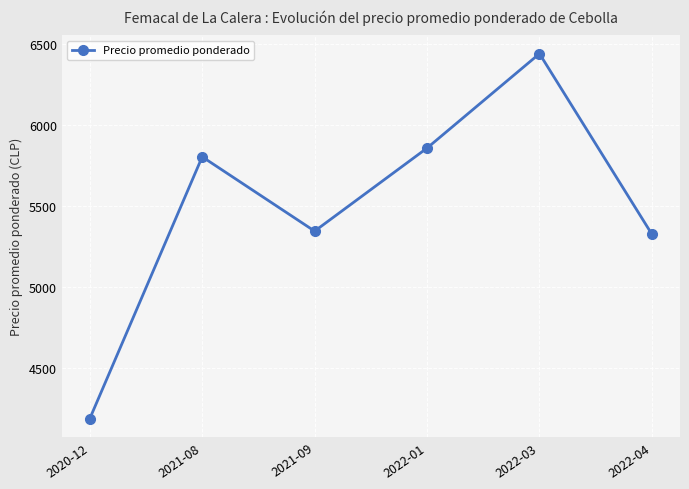

What is the smallest value displayed?

4185